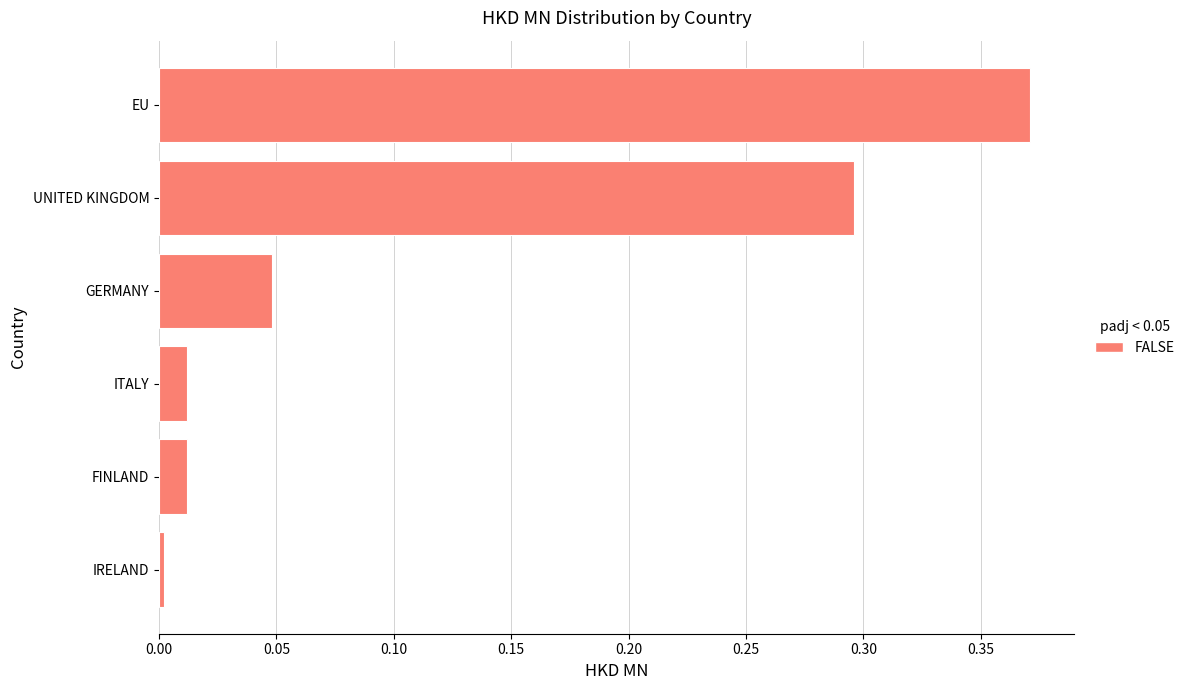

What is the sum of all values?

0.7